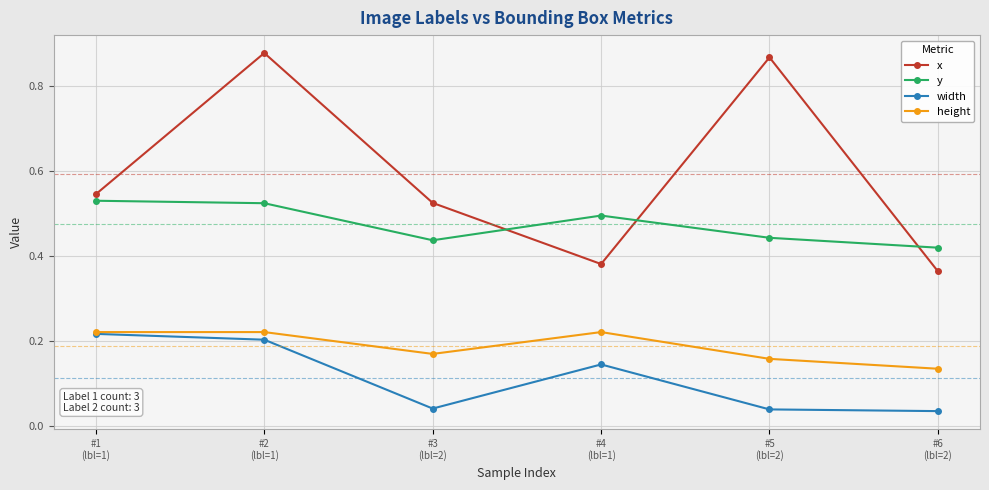

Which series has the largest total across all categories?

x